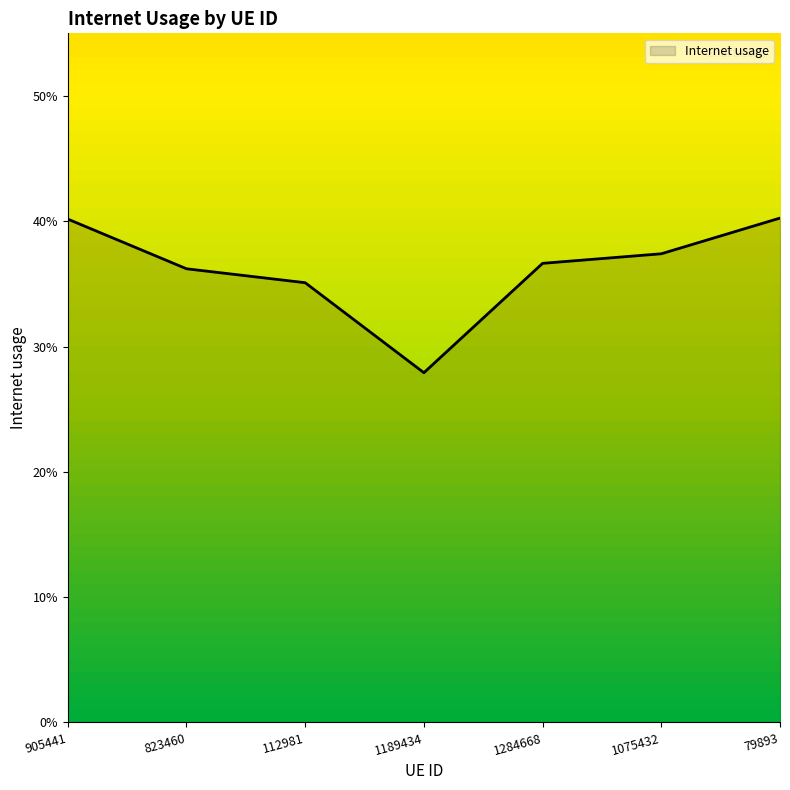

What is the minimum value shown in the chart?

0.3